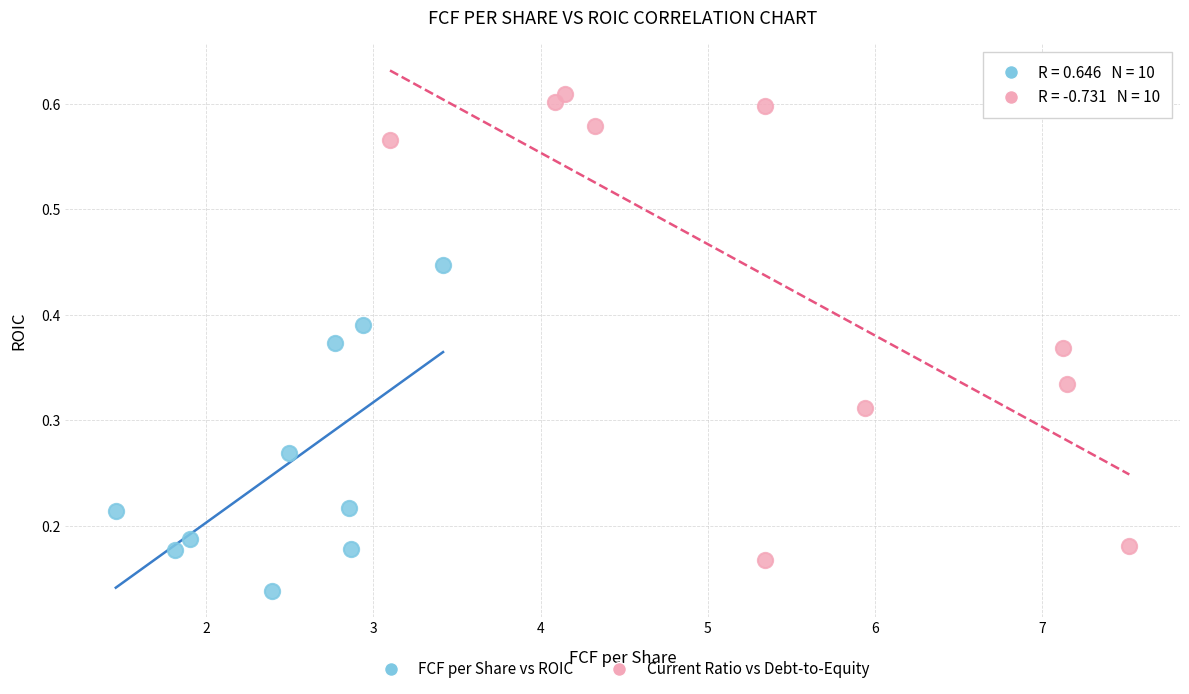

Which series reaches the minimum Y coordinate?

FCF per Share vs ROIC